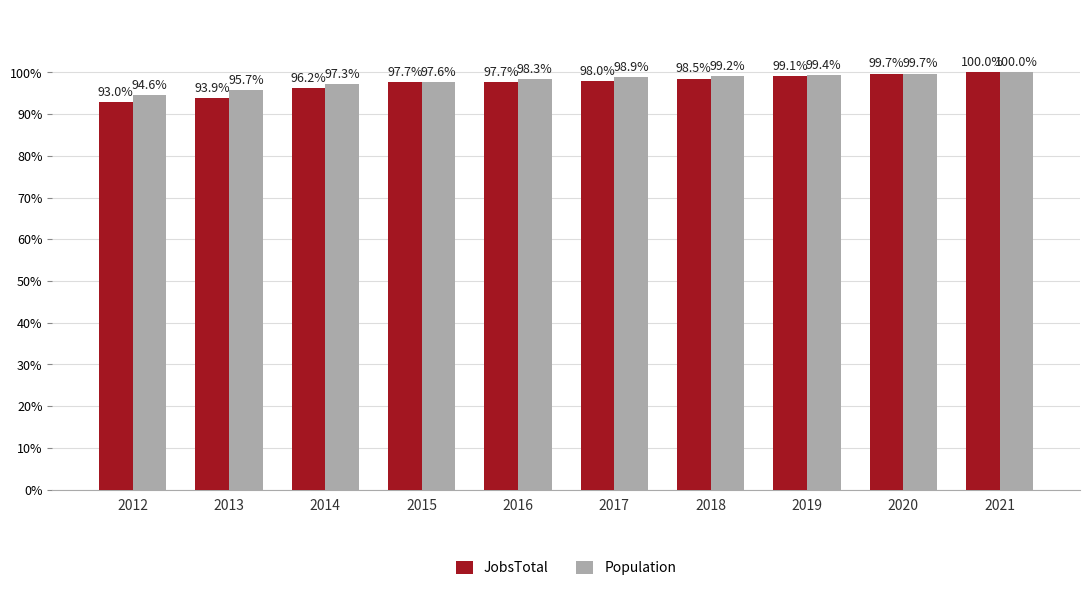

List the labels in order of Population value, smallest first.

2012, 2013, 2014, 2015, 2016, 2017, 2018, 2019, 2020, 2021